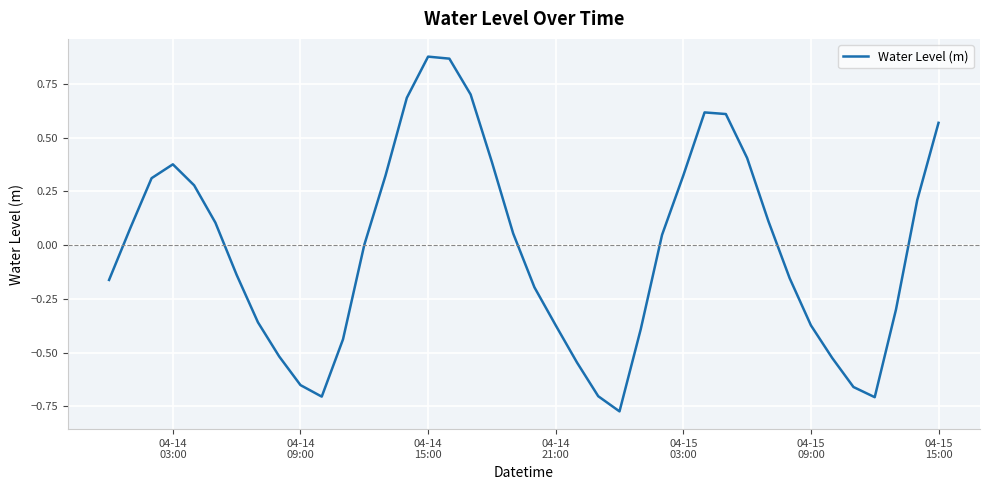

What is the difference between the maximum and minimum values?

1.7